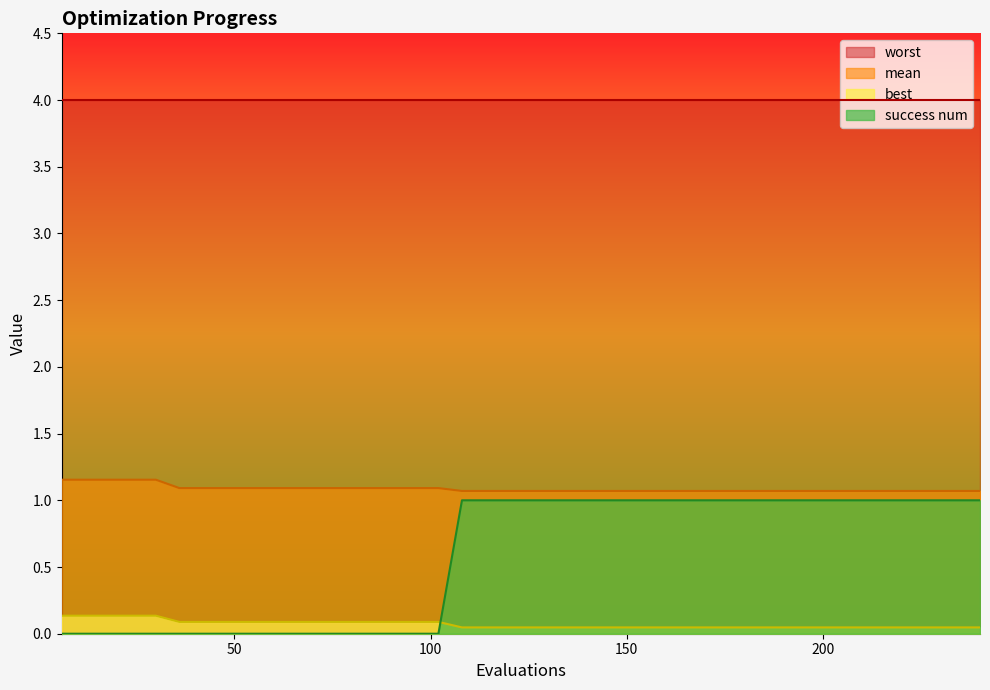

At which label is best closest to 0?

108